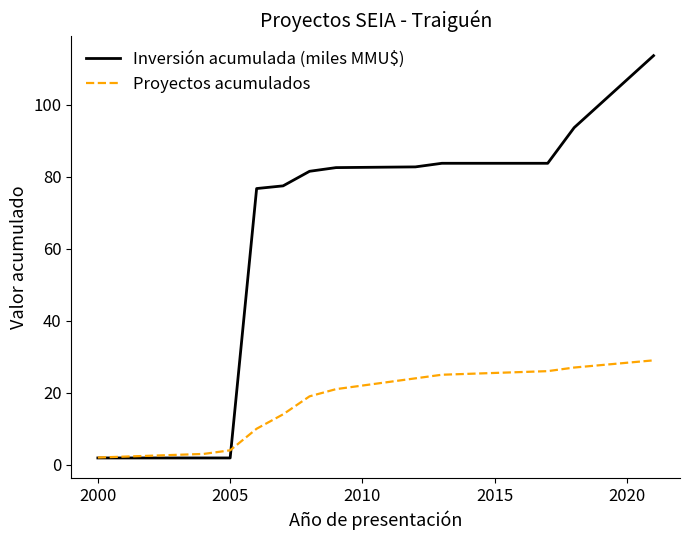

What is the maximum value shown in the chart?

113.7